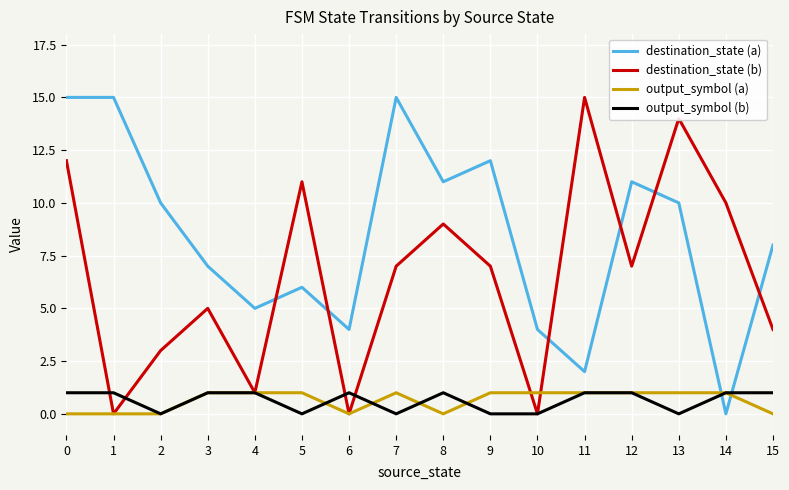

Between which two adjacent categories do destination_state (b) and output_symbol (b) first intersect?

0 and 1